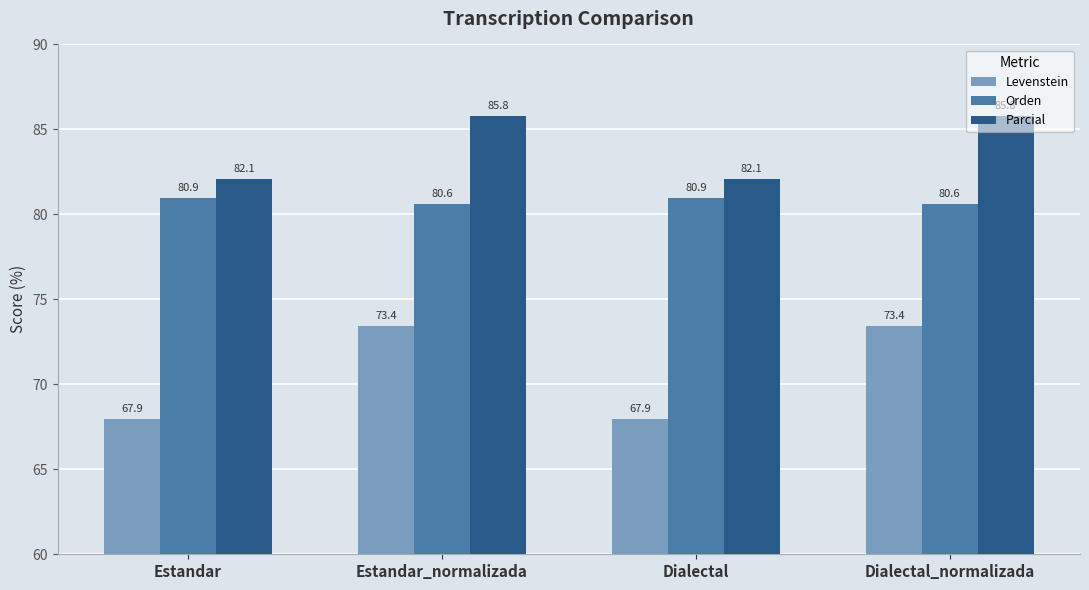

What is the label of the 3rd bar from the right?

Estandar_normalizada